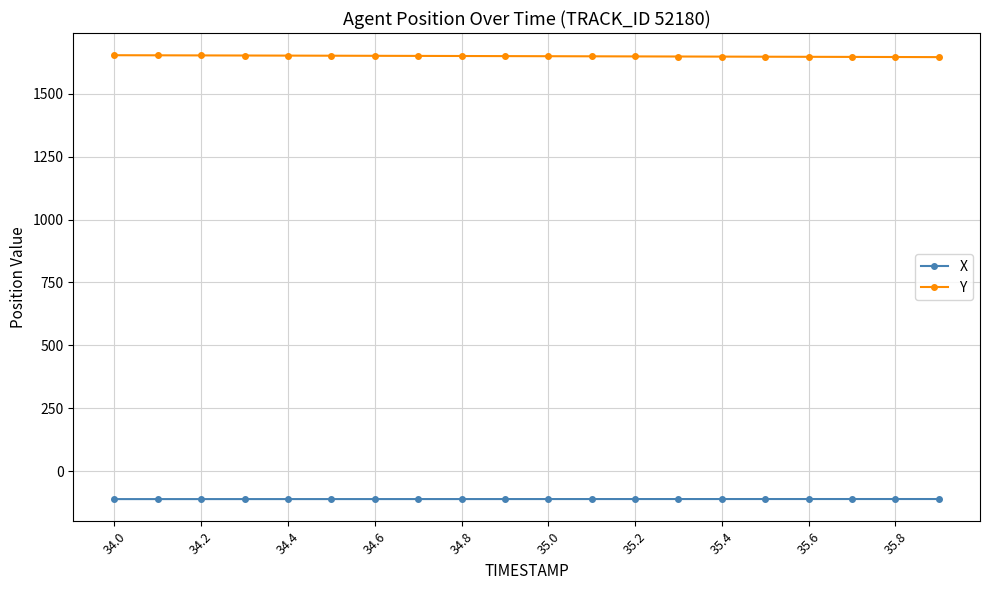

What are all the series names shown in the legend?

X, Y